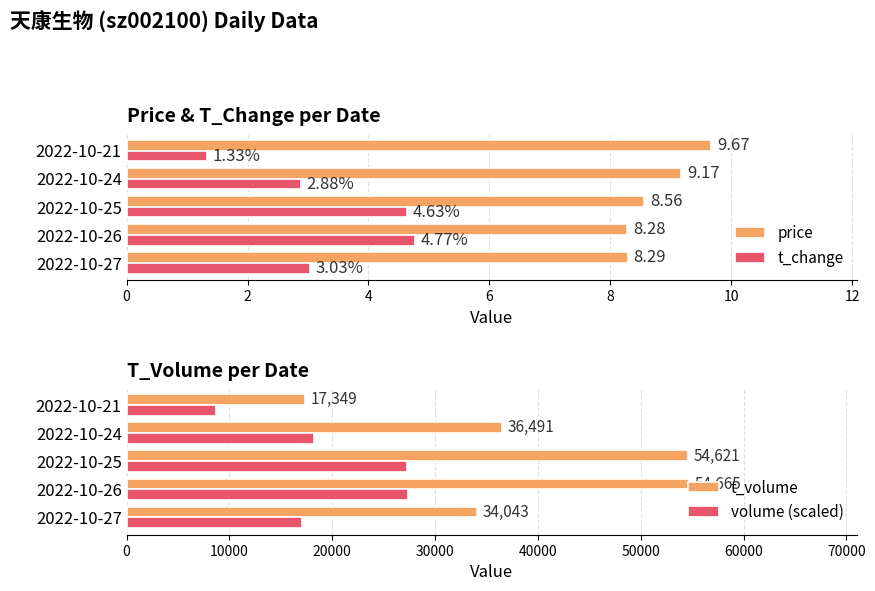

What is the difference between the maximum and minimum values in the price series?

1.4